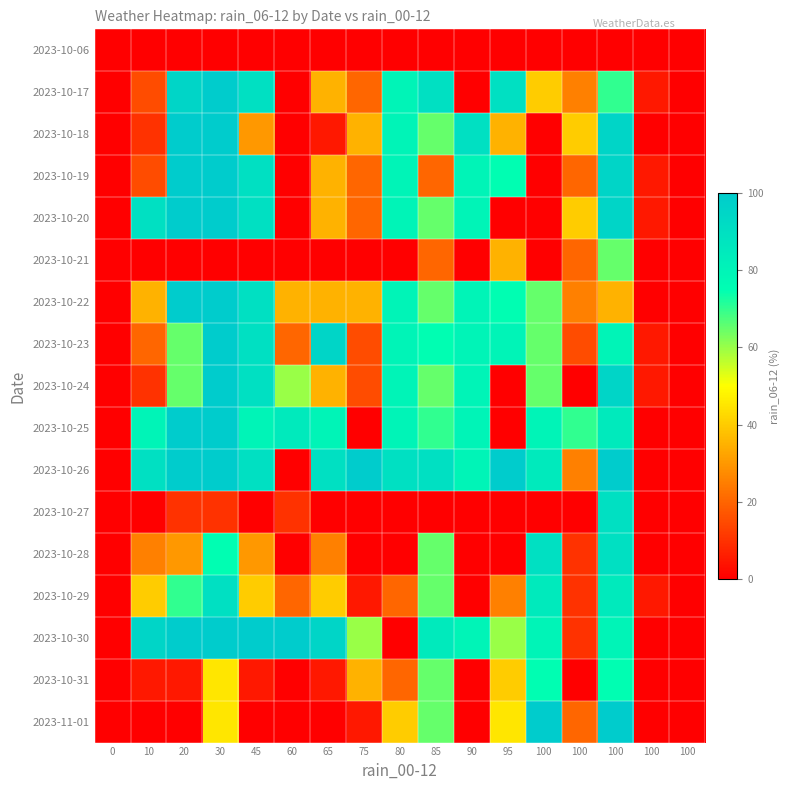

Reading left to right, extract all data points from this chart.

2023-10-06: 0=0	10=0	20=0	30=0	45=0	60=0	65=0	75=0	80=0	85=0	90=0	95=0	100=0	100=0	100=0	100=0	100=0
2023-10-17: 0=0	10=15	20=95	30=100	45=90	60=0	65=35	75=20	80=80	85=90	90=0	95=90	100=40	100=25	100=70	100=5	100=0
2023-10-18: 0=0	10=10	20=100	30=100	45=30	60=0	65=5	75=35	80=80	85=65	90=90	95=35	100=0	100=40	100=95	100=0	100=0
2023-10-19: 0=0	10=15	20=100	30=100	45=90	60=0	65=35	75=20	80=80	85=20	90=80	95=75	100=0	100=20	100=95	100=5	100=0
2023-10-20: 0=0	10=90	20=100	30=100	45=90	60=0	65=35	75=20	80=80	85=65	90=80	95=0	100=0	100=40	100=95	100=5	100=0
2023-10-21: 0=0	10=0	20=0	30=0	45=0	60=0	65=0	75=0	80=0	85=20	90=0	95=35	100=0	100=20	100=65	100=0	100=0
2023-10-22: 0=0	10=35	20=100	30=100	45=90	60=35	65=35	75=35	80=80	85=65	90=80	95=75	100=65	100=25	100=35	100=0	100=0
2023-10-23: 0=0	10=20	20=65	30=100	45=90	60=20	65=95	75=15	80=80	85=75	90=80	95=80	100=65	100=15	100=80	100=5	100=0
2023-10-24: 0=0	10=10	20=65	30=100	45=90	60=60	65=35	75=15	80=80	85=65	90=80	95=0	100=65	100=0	100=95	100=5	100=0
2023-10-25: 0=0	10=80	20=100	30=100	45=80	60=85	65=80	75=0	80=80	85=70	90=80	95=0	100=80	100=70	100=85	100=0	100=0
2023-10-26: 0=0	10=90	20=100	30=100	45=90	60=0	65=90	75=100	80=90	85=90	90=80	95=100	100=85	100=25	100=100	100=0	100=0
2023-10-27: 0=0	10=0	20=10	30=10	45=0	60=10	65=0	75=0	80=0	85=0	90=0	95=0	100=0	100=0	100=90	100=0	100=0
2023-10-28: 0=0	10=25	20=30	30=75	45=30	60=0	65=25	75=0	80=0	85=65	90=0	95=0	100=90	100=10	100=90	100=0	100=0
2023-10-29: 0=0	10=40	20=70	30=90	45=40	60=20	65=40	75=5	80=20	85=65	90=0	95=25	100=85	100=10	100=85	100=5	100=0
2023-10-30: 0=0	10=95	20=100	30=100	45=100	60=100	65=95	75=60	80=0	85=85	90=80	95=60	100=80	100=10	100=80	100=0	100=0
2023-10-31: 0=0	10=5	20=5	30=45	45=5	60=0	65=5	75=35	80=20	85=65	90=0	95=40	100=75	100=0	100=75	100=0	100=0
2023-11-01: 0=0	10=0	20=0	30=45	45=0	60=0	65=0	75=5	80=40	85=65	90=0	95=45	100=100	100=20	100=100	100=0	100=0